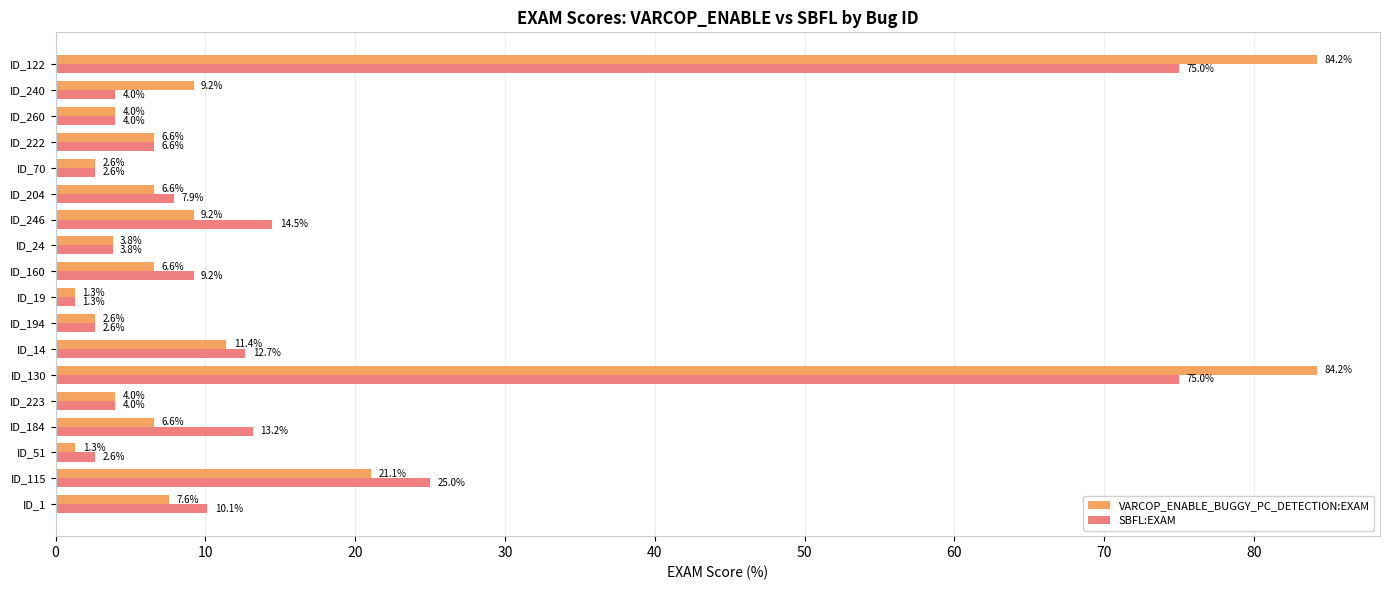

What is the difference between the maximum and minimum values in the VARCOP_ENABLE_BUGGY_PC_DETECTION:EXAM series?

82.9